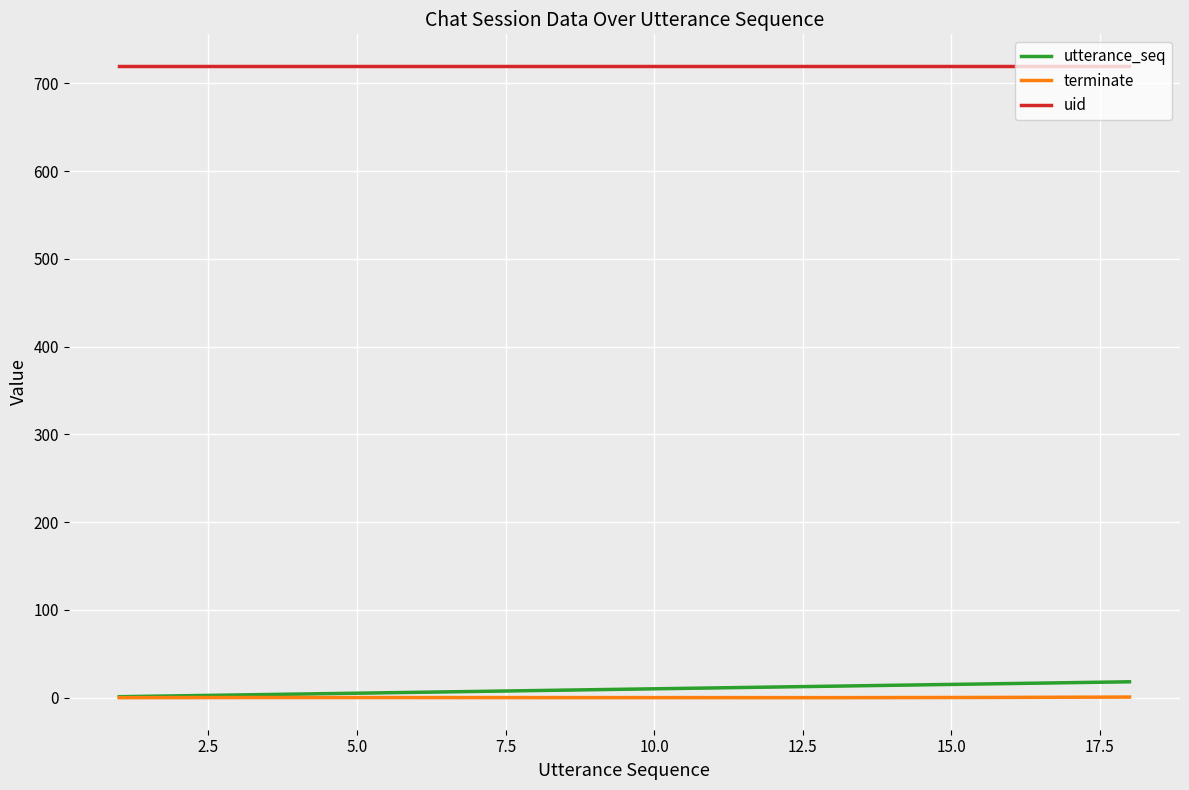

At 18, list the series in order from largest to smallest.

uid, utterance_seq, terminate